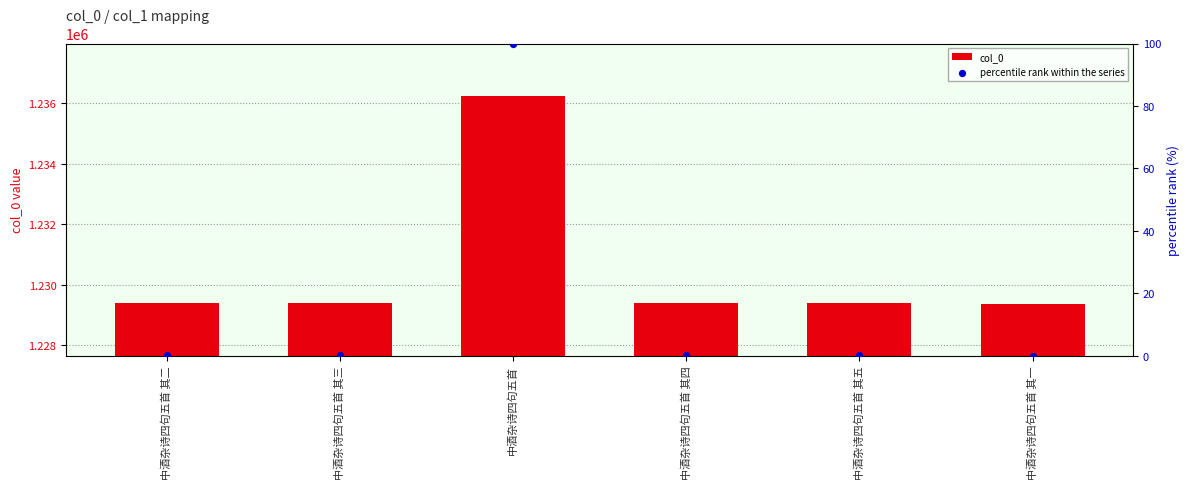

At which category is the sum across all series the highest?

中酒杂诗四句五首